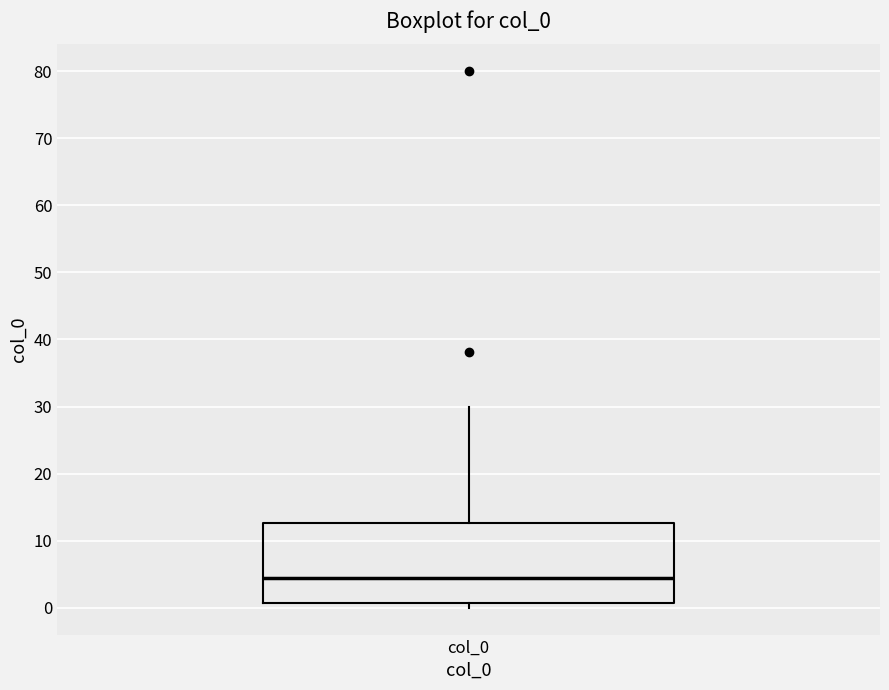

Read this box plot against the y-axis: the position of the median line, the range covered by the box, and the ends of both whiskers. The values are not printed on the chart, so give them approximately, as read against the axis.

median 5, box 1 to 13, whiskers 0 to 30